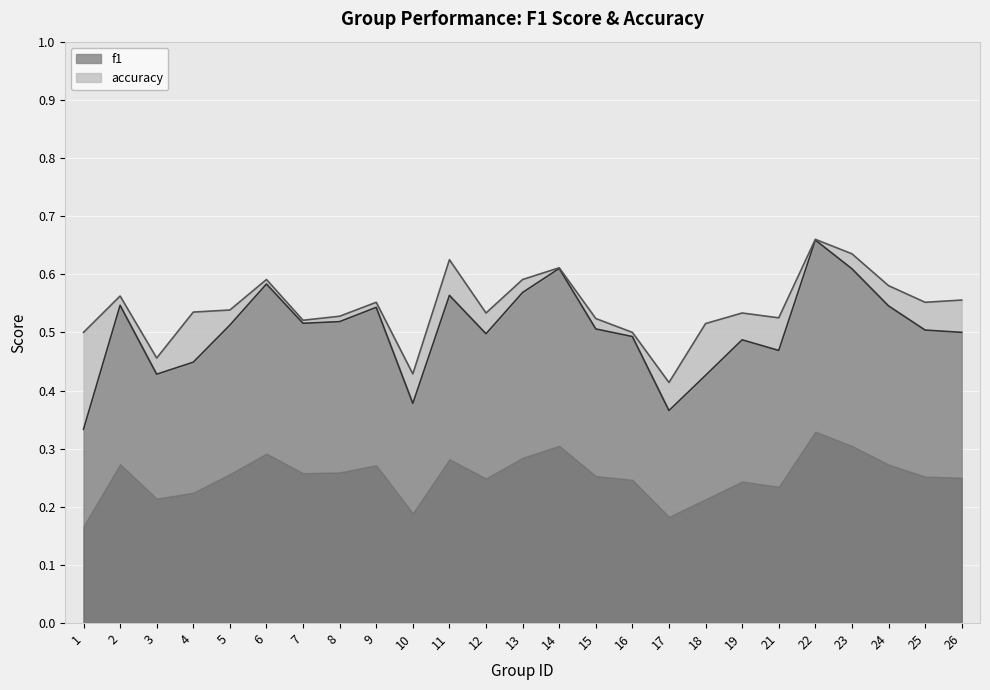

True or false: f1 and accuracy intersect in this chart.

False